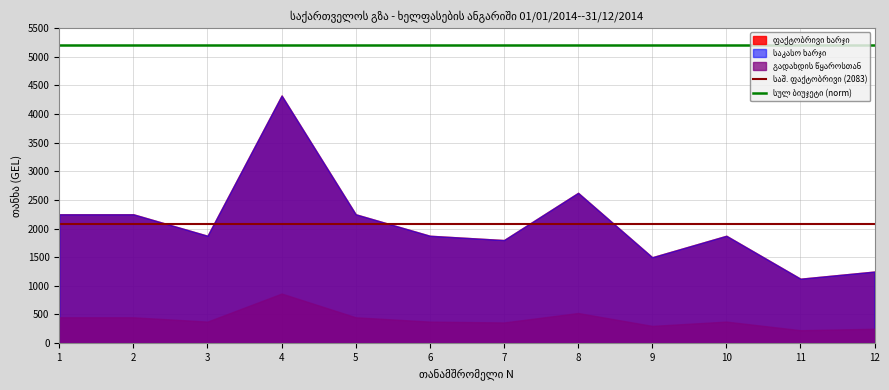

At which category is the sum across all series the highest?

1